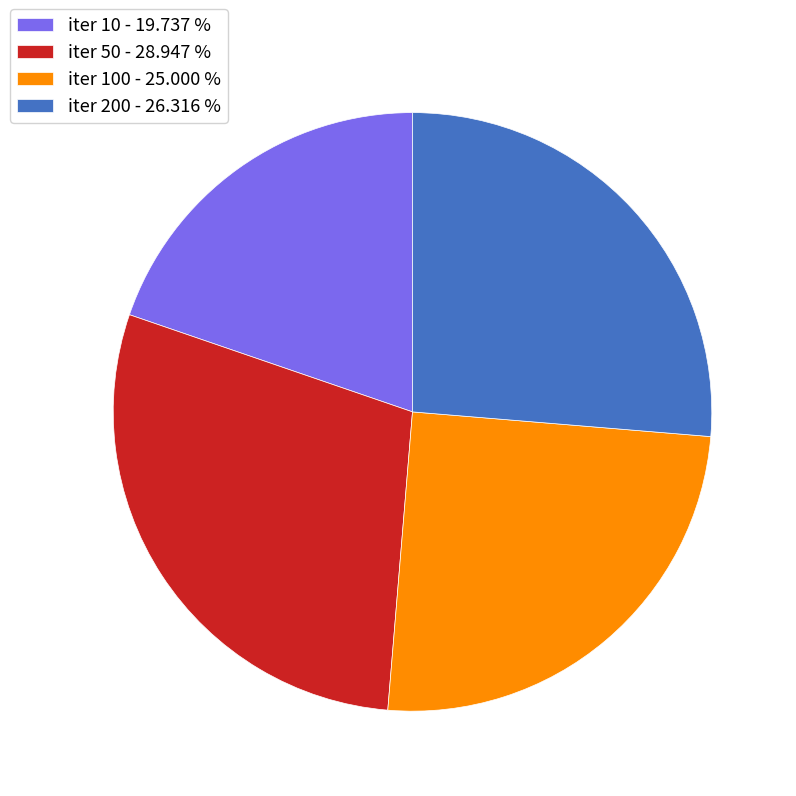

Rank the categories by value from lowest to highest.

iter 10 - 19.737 %, iter 100 - 25.000 %, iter 200 - 26.316 %, iter 50 - 28.947 %